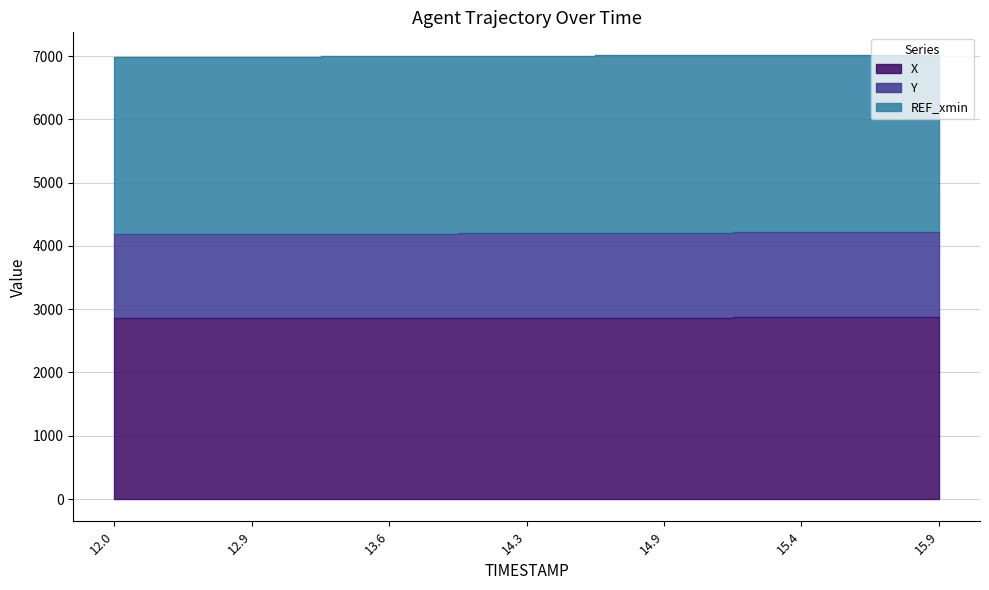

How many values in the Y series exceed 4202?

4